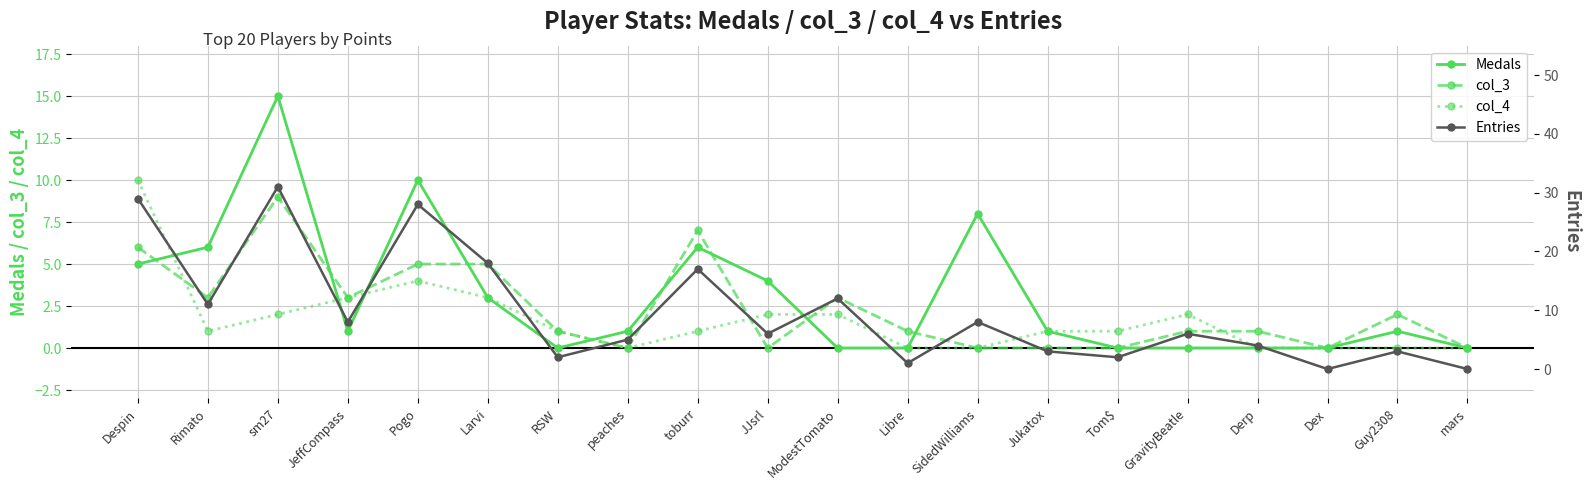

Is the value of Medals at Dex greater than the value of Entries at Despin?

No